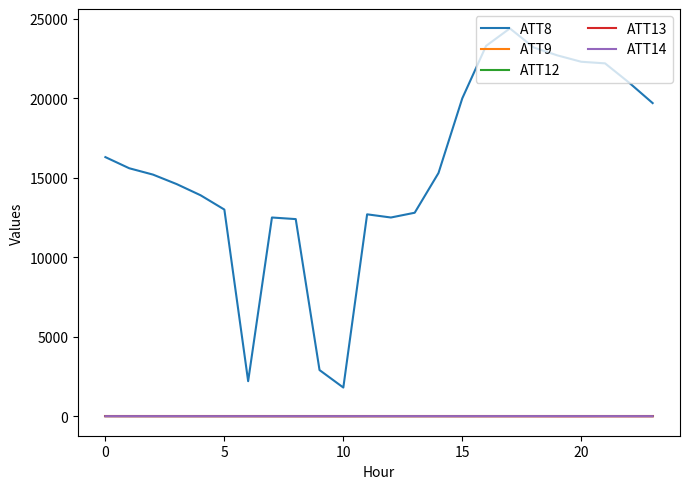

Which series has the largest total across all categories?

ATT8